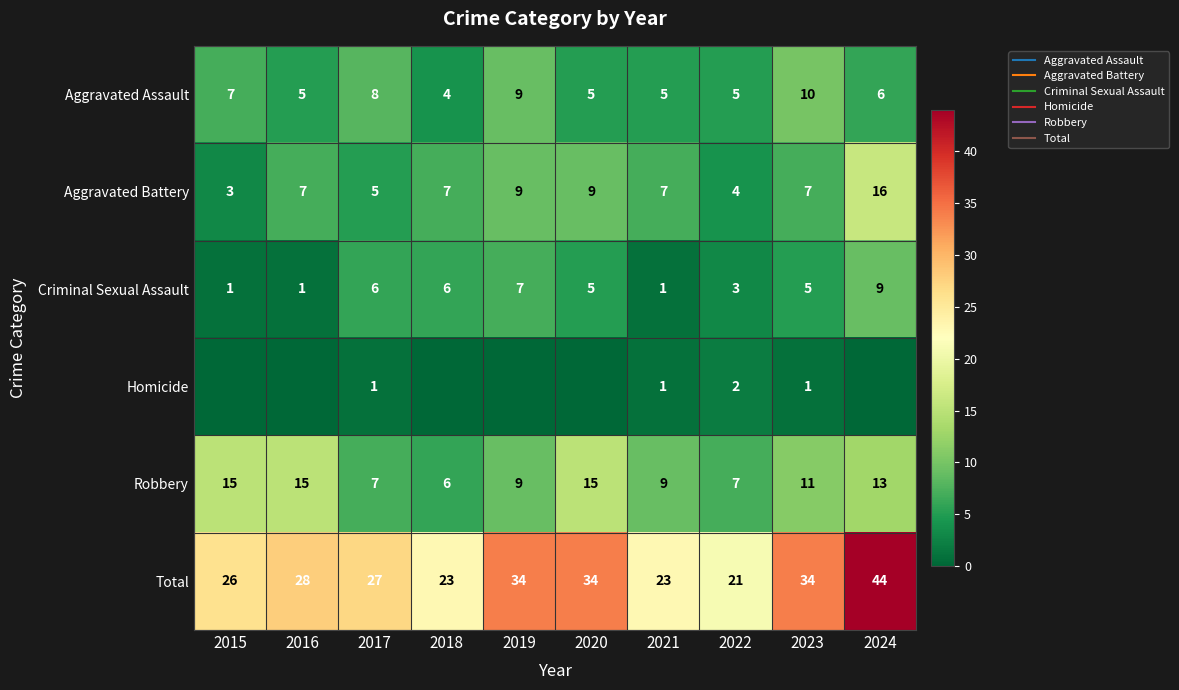

How many data points in Homicide are above 0?

4